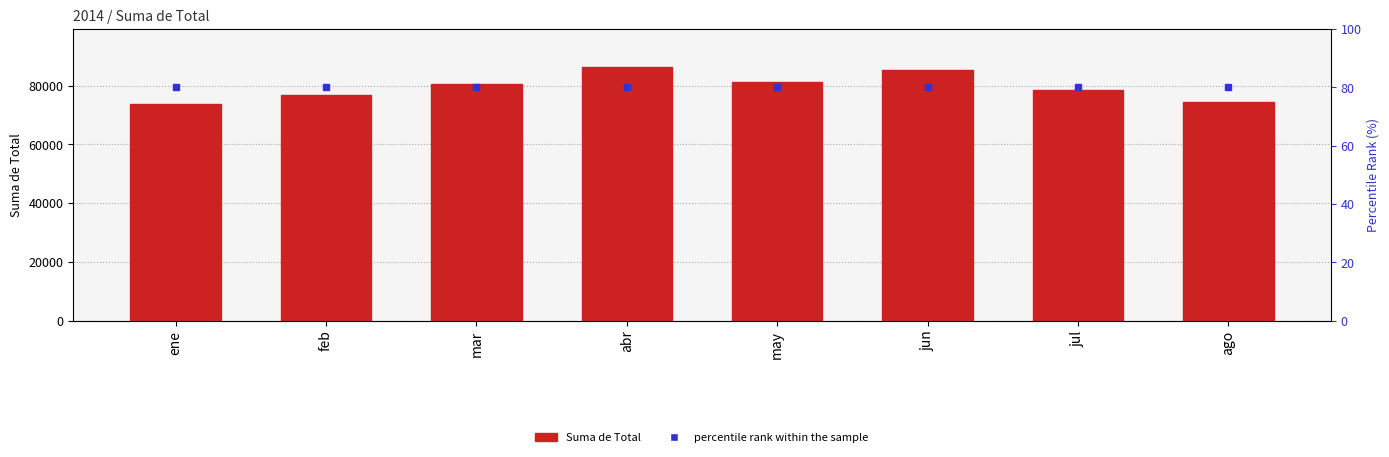

List the labels in order of value, smallest first.

ene, ago, feb, jul, mar, may, jun, abr